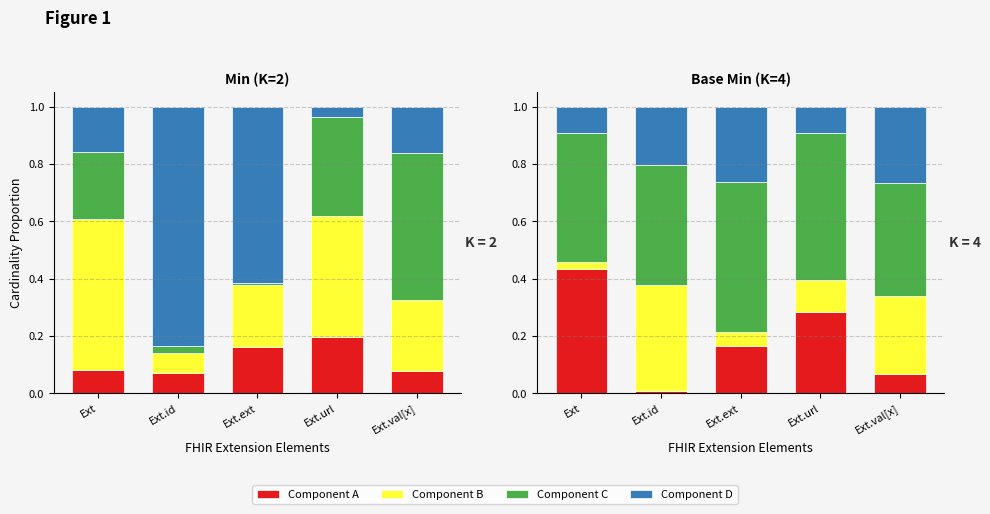

What is the greatest value displayed?

0.8